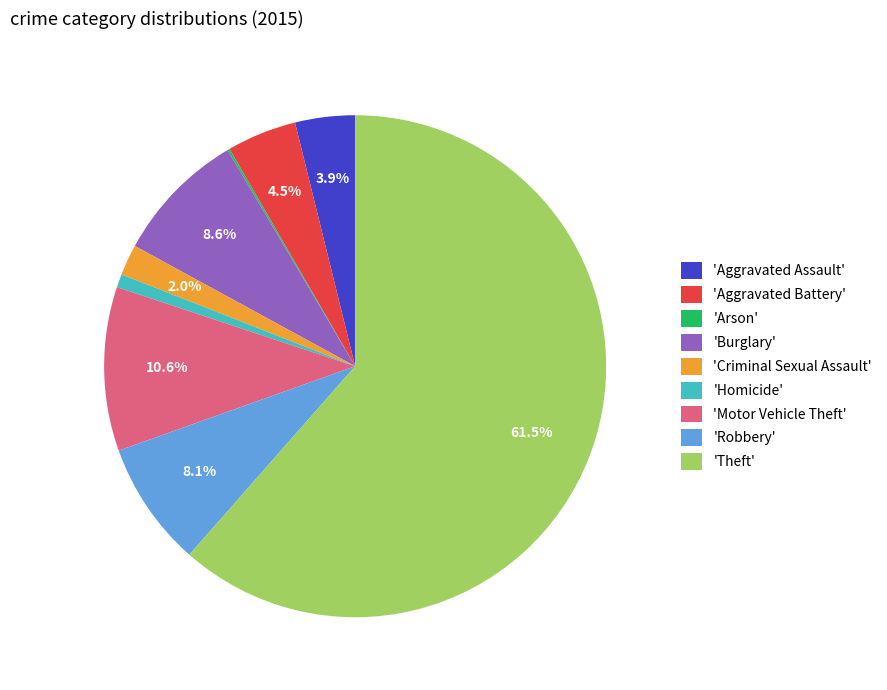

Which category accounts for the majority?

'Theft'